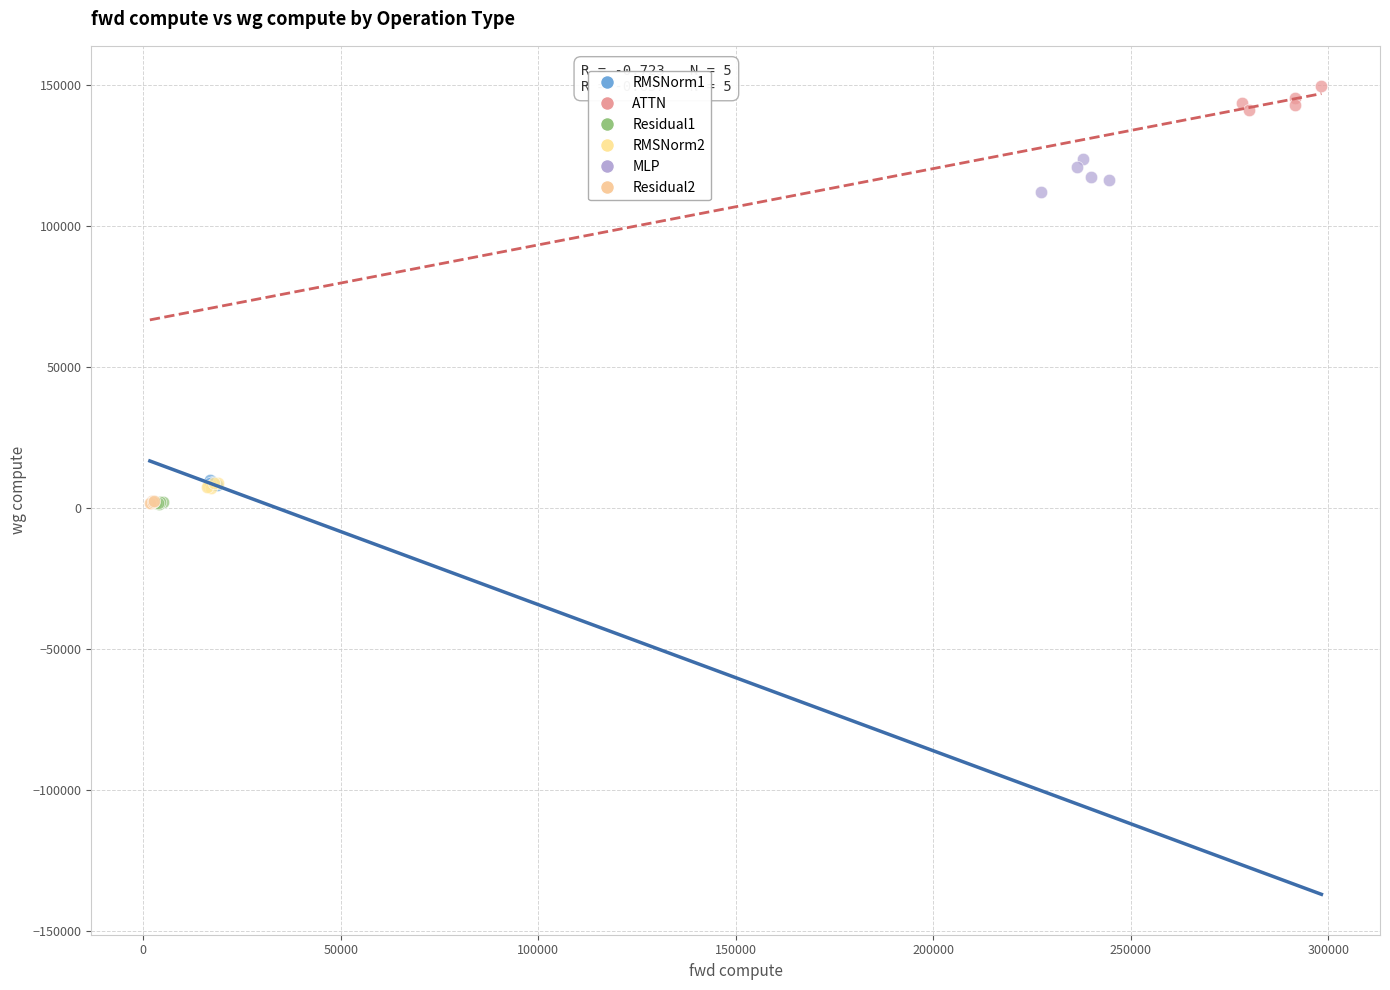

Which series reaches the maximum Y coordinate?

ATTN